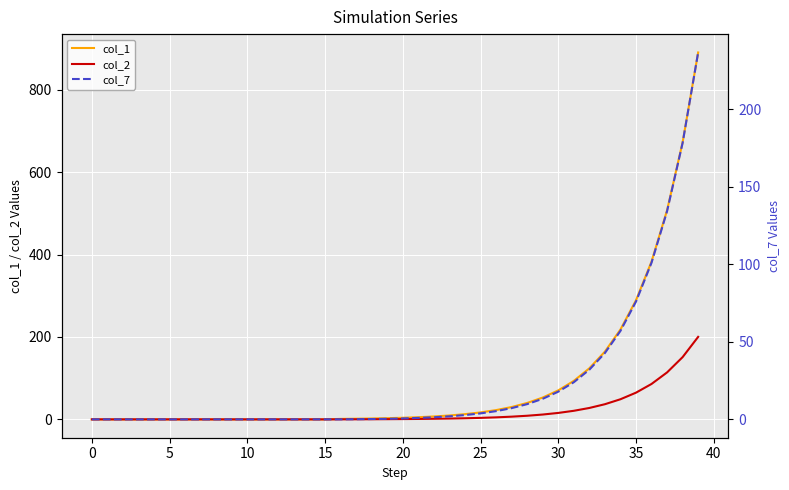

What is the average value of the col_1 series?

90.5